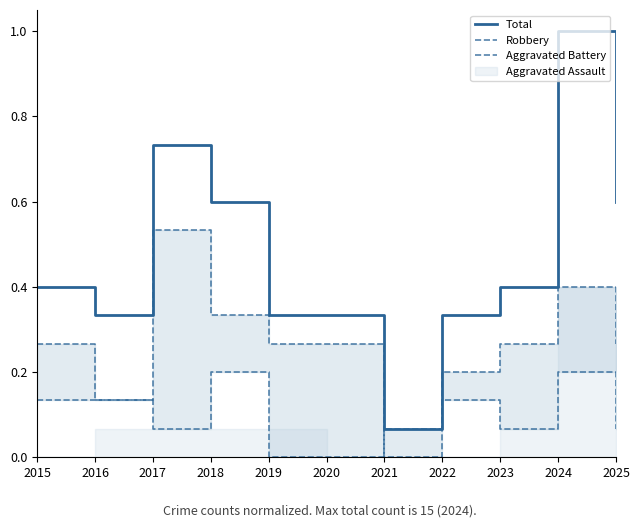

Does the chart display data point markers on the line(s)?

No